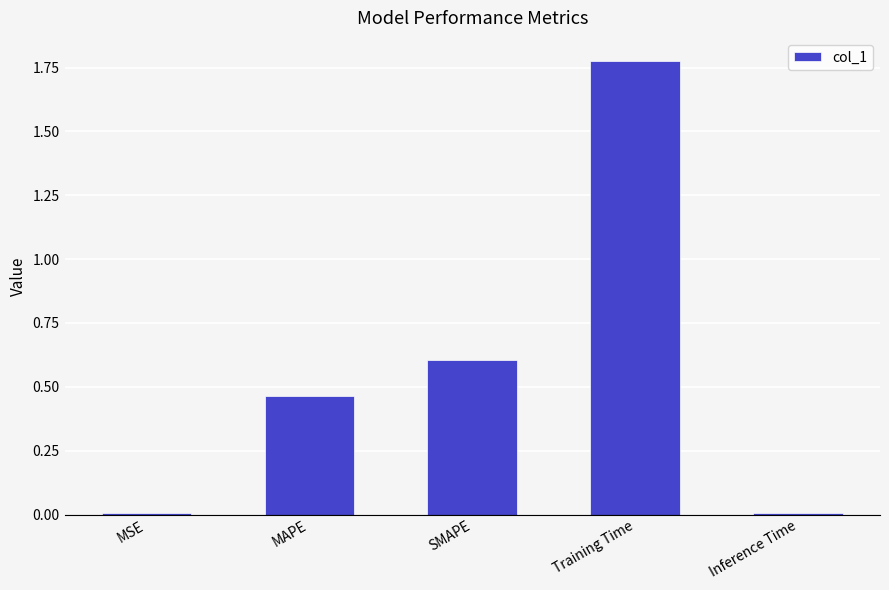

What is the value of the 3rd bar from the left?

0.6